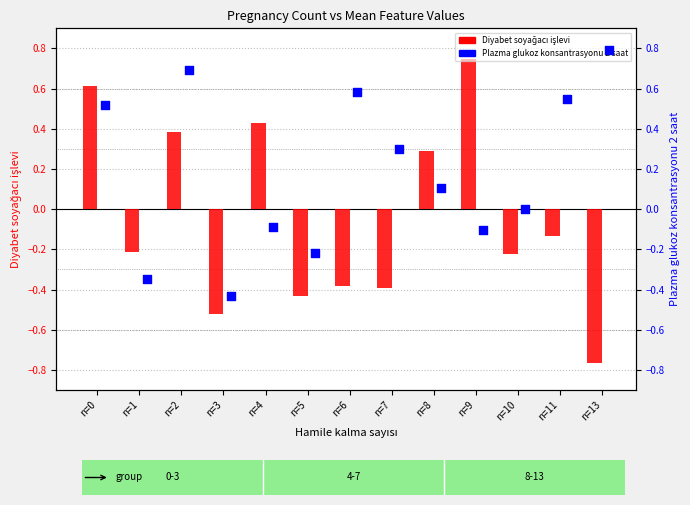

At how many categories does at least one series exceed 0?

9